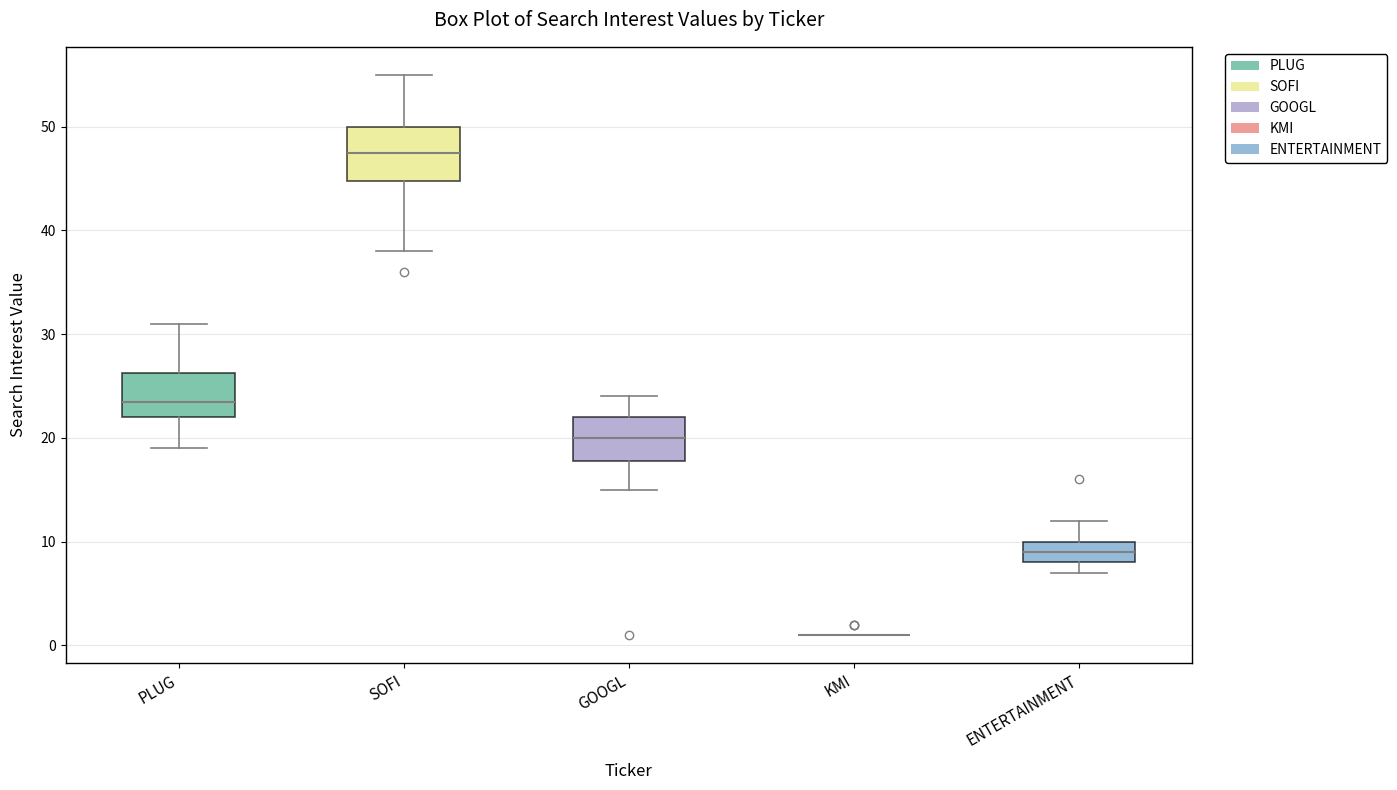

Where is the upper edge of the box for PLUG on the y-axis? The values are not printed on the chart, so give them approximately, as read against the axis.

26